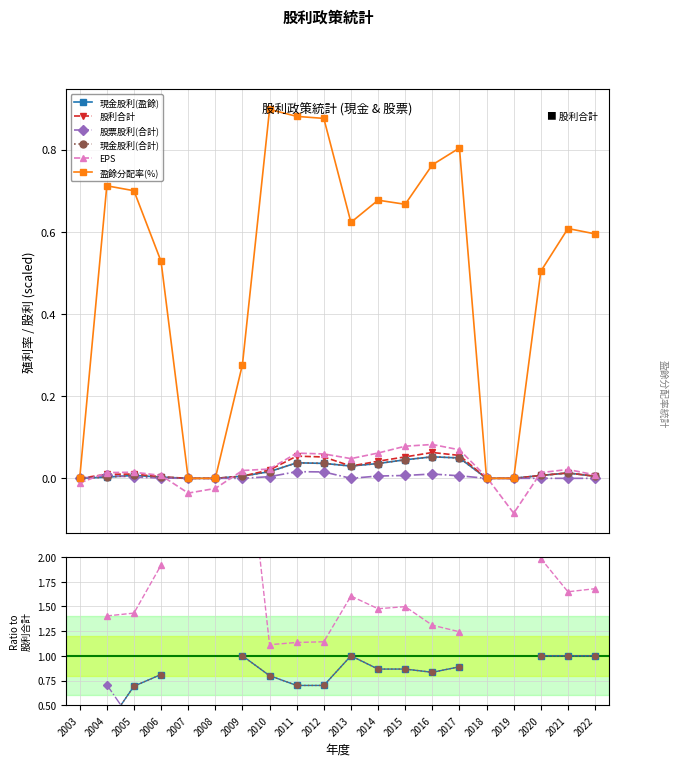

True or false: 盈餘分配率(%) has a value of 69.7 at 2009.

False